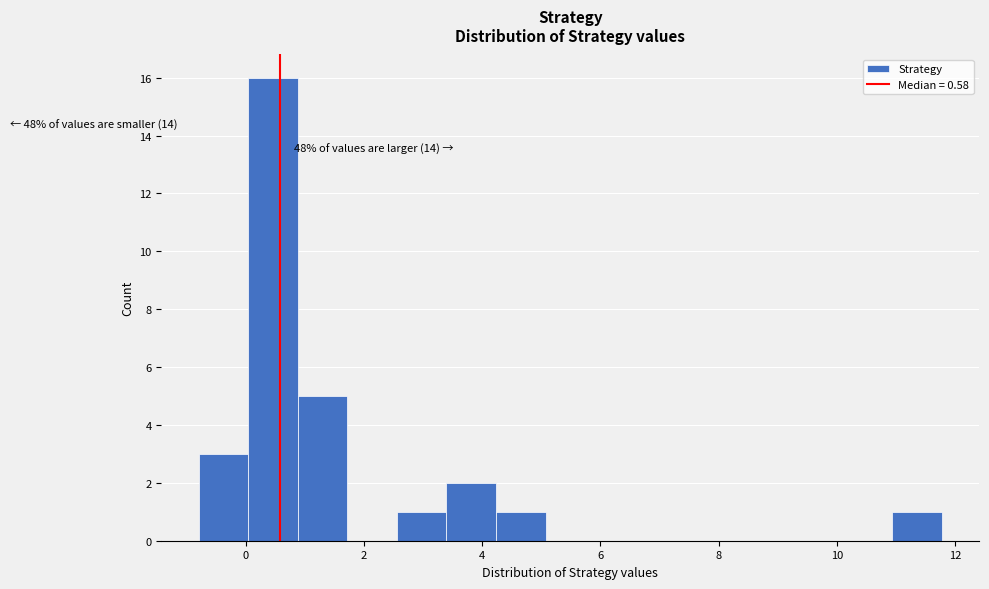

Over which range of the x-axis is the bar tallest?

0.0 to 0.8